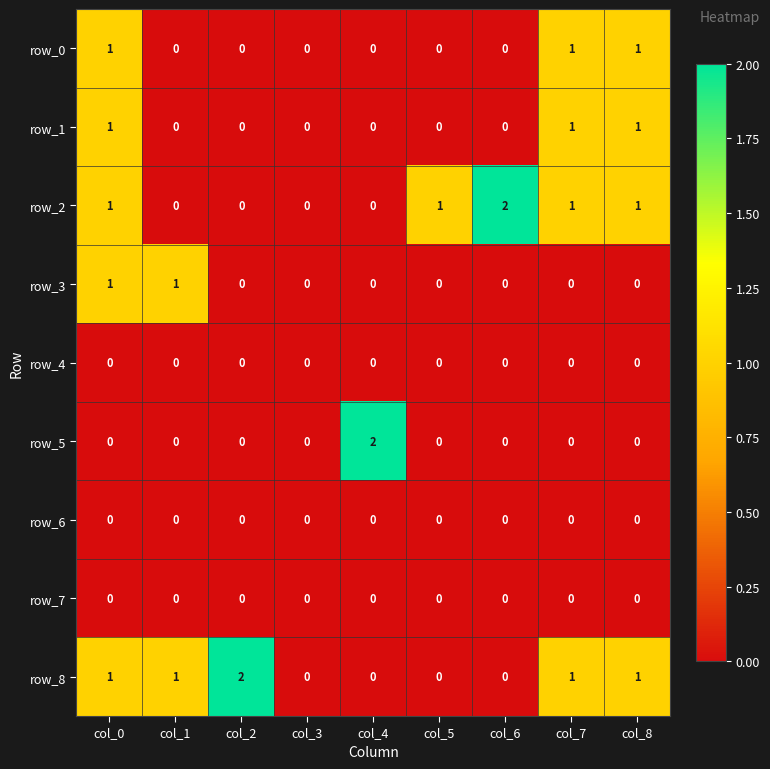

Is the value of row_3 at col_0 greater than the value of row_7 at col_8?

Yes